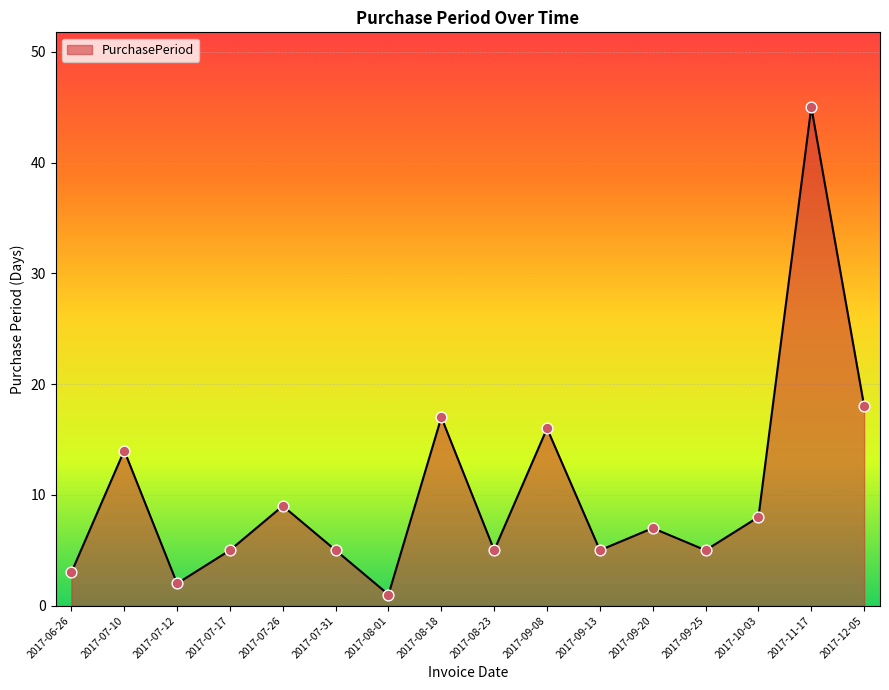

Approximately how many times larger is the value at 2017-09-25 compared to 2017-06-26?

1.7